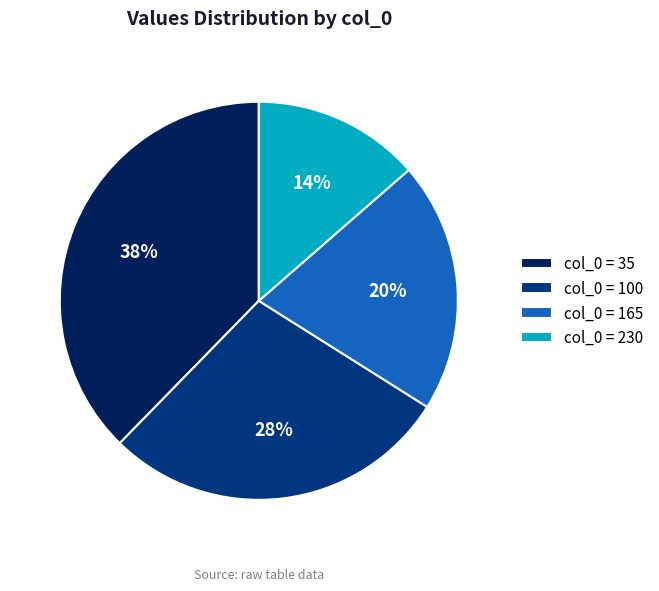

Which category has the biggest portion of the pie?

col_0 = 35